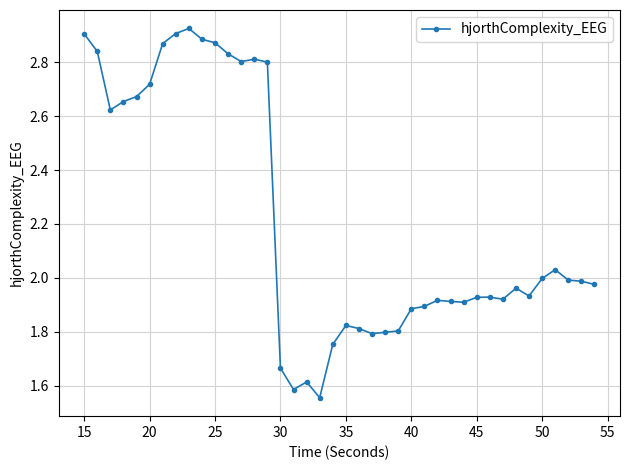

True or false: the data has more than 1 interior local peaks.

True